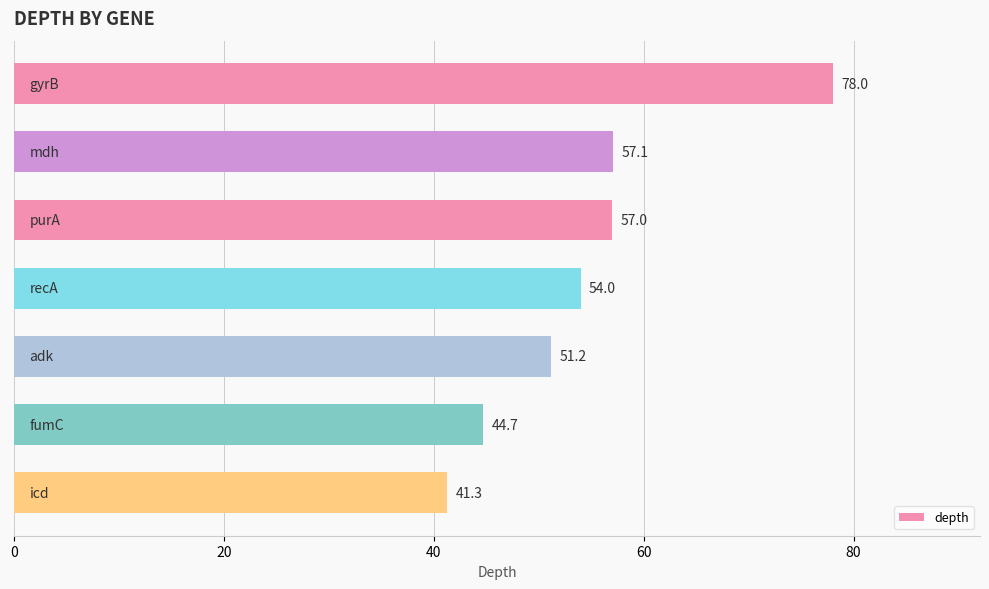

What is the average value?

54.8